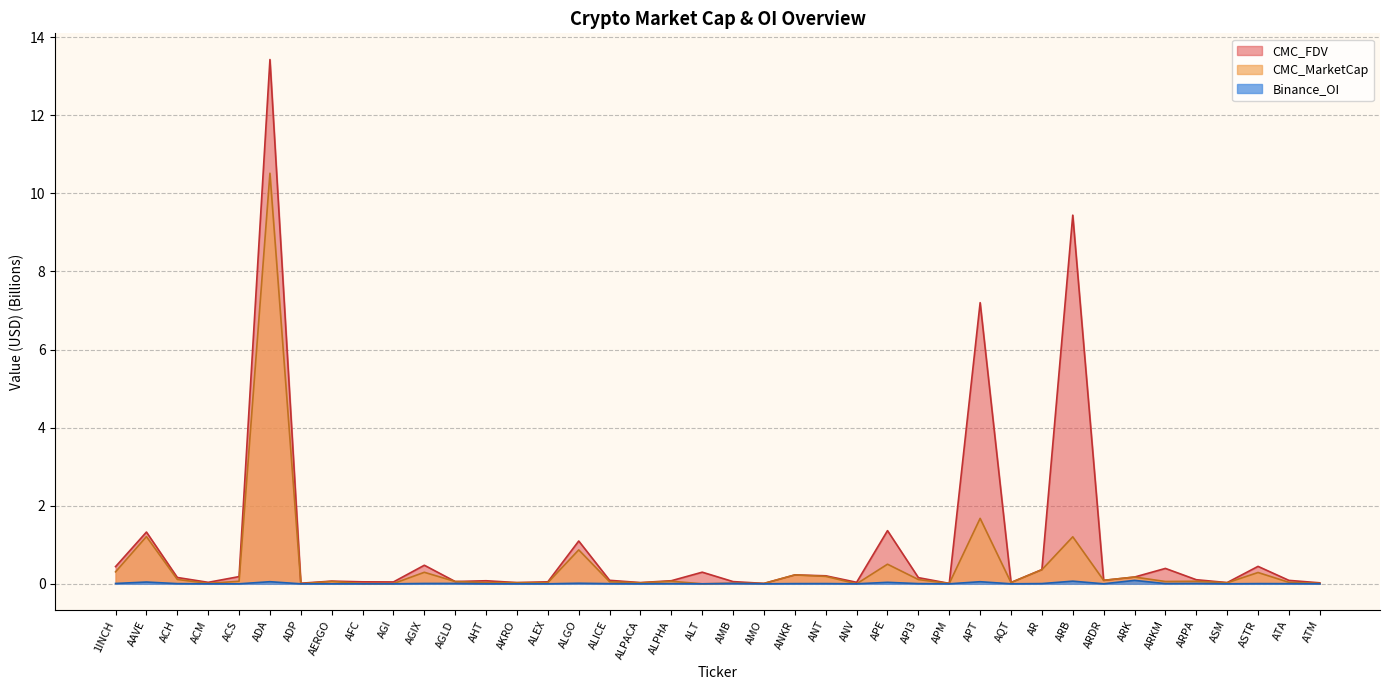

Reading left to right, what are all the values shown in this chart?

CMC_MarketCap: 1INCH=0.3	AAVE=1.2	ACH=0.1	ACM=0.0	ACS=0.1	ADA=10.5	ADP=0.0	AERGO=0.1	AFC=0.0	AGI=0.0	AGIX=0.3	AGLD=0.1	AHT=0.0	AKRO=0.0	ALEX=0.0	ALGO=0.9	ALICE=0.1	ALPACA=0.0	ALPHA=0.1	ALT=0.0	AMB=0.0	AMO=0.0	ANKR=0.2	ANT=0.2	ANV=0.0	APE=0.5	API3=0.1	APM=0.0	APT=1.7	AQT=0.0	AR=0.4	ARB=1.2	ARDR=0.1	ARK=0.2	ARKM=0.1	ARPA=0.1	ASM=0.0	ASTR=0.3	ATA=0.0	ATM=0.0
CMC_FDV: 1INCH=0.4	AAVE=1.3	ACH=0.2	ACM=0.0	ACS=0.2	ADA=13.4	ADP=0.0	AERGO=0.1	AFC=0.1	AGI=0.0	AGIX=0.5	AGLD=0.1	AHT=0.1	AKRO=0.0	ALEX=0.1	ALGO=1.1	ALICE=0.1	ALPACA=0.0	ALPHA=0.1	ALT=0.3	AMB=0.1	AMO=0.0	ANKR=0.2	ANT=0.2	ANV=0.0	APE=1.4	API3=0.2	APM=0.0	APT=7.2	AQT=0.0	AR=0.4	ARB=9.4	ARDR=0.1	ARK=0.2	ARKM=0.4	ARPA=0.1	ASM=0.0	ASTR=0.4	ATA=0.1	ATM=0.0
Binance_OI: 1INCH=0.0	AAVE=0.0	ACH=0.0	ACM=0.0	ACS=0.0	ADA=0.1	ADP=0.0	AERGO=0.0	AFC=0.0	AGI=0.0	AGIX=0.0	AGLD=0.0	AHT=0.0	AKRO=0.0	ALEX=0.0	ALGO=0.0	ALICE=0.0	ALPACA=0.0	ALPHA=0.0	ALT=0.0	AMB=0.0	AMO=0.0	ANKR=0.0	ANT=0.0	ANV=0.0	APE=0.0	API3=0.0	APM=0.0	APT=0.1	AQT=0.0	AR=0.0	ARB=0.1	ARDR=0.0	ARK=0.1	ARKM=0.0	ARPA=0.0	ASM=0.0	ASTR=0.0	ATA=0.0	ATM=0.0